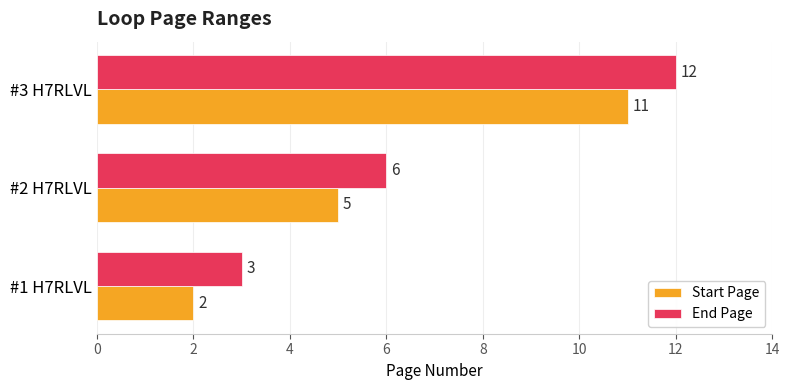

What is the difference between the second highest and minimum values in the End Page series?

3